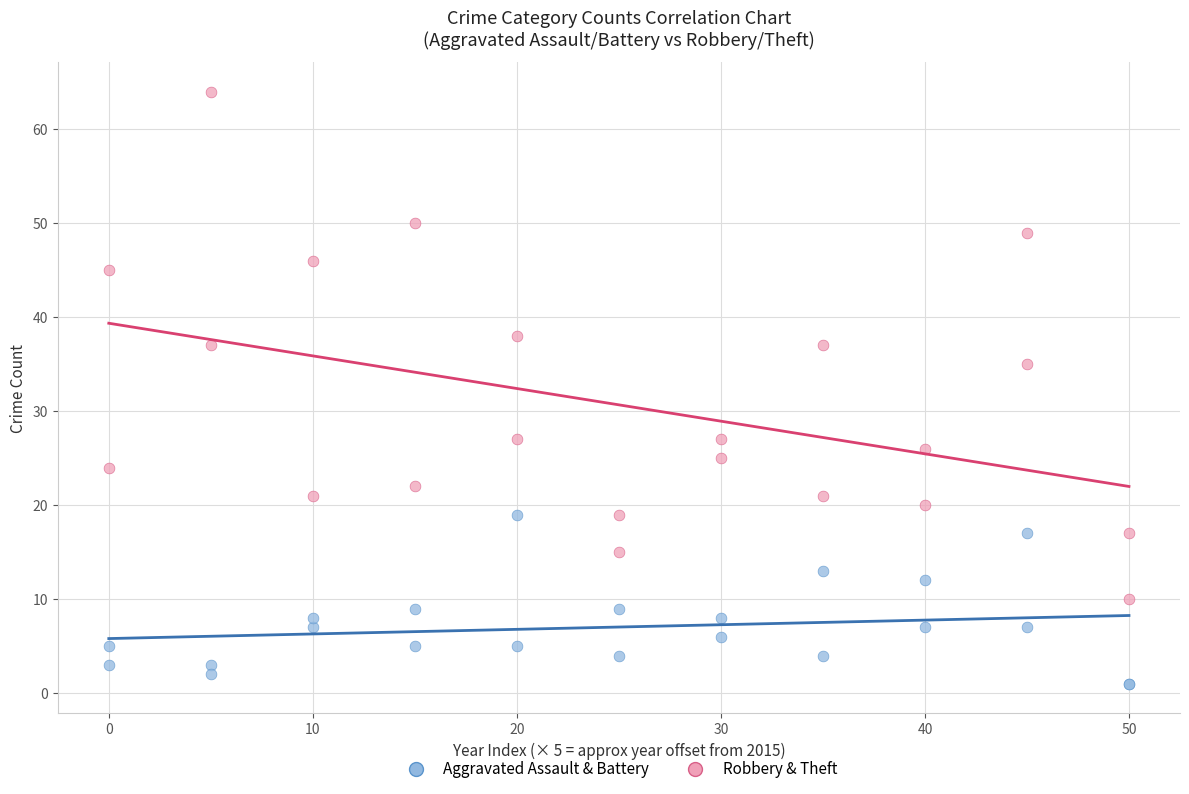

Which series contains the highest Y value?

Robbery & Theft